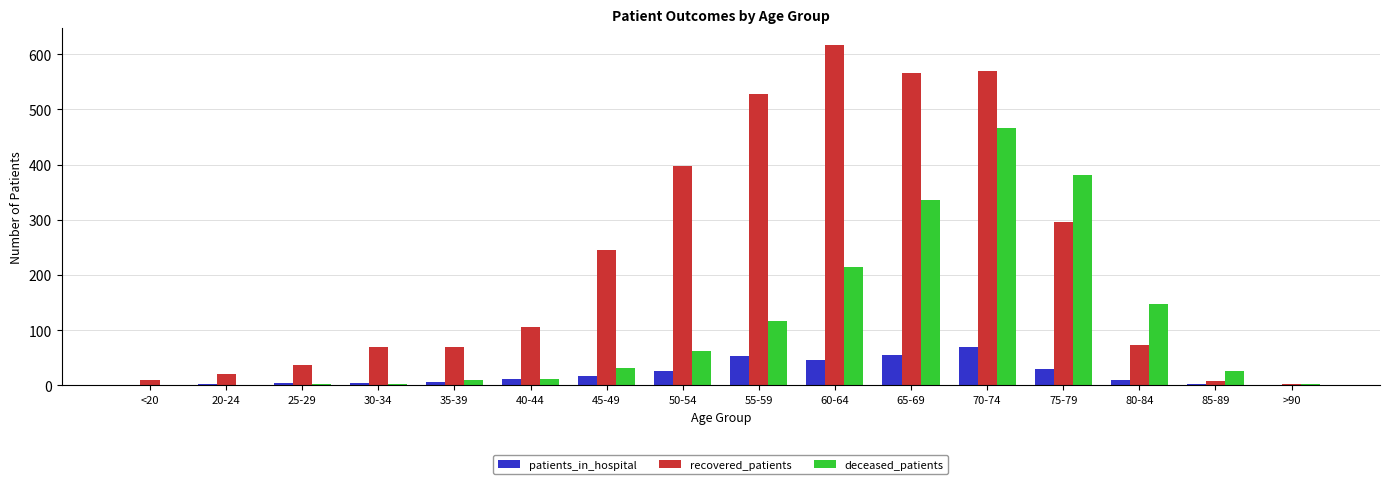

How many data points does each series have?

16